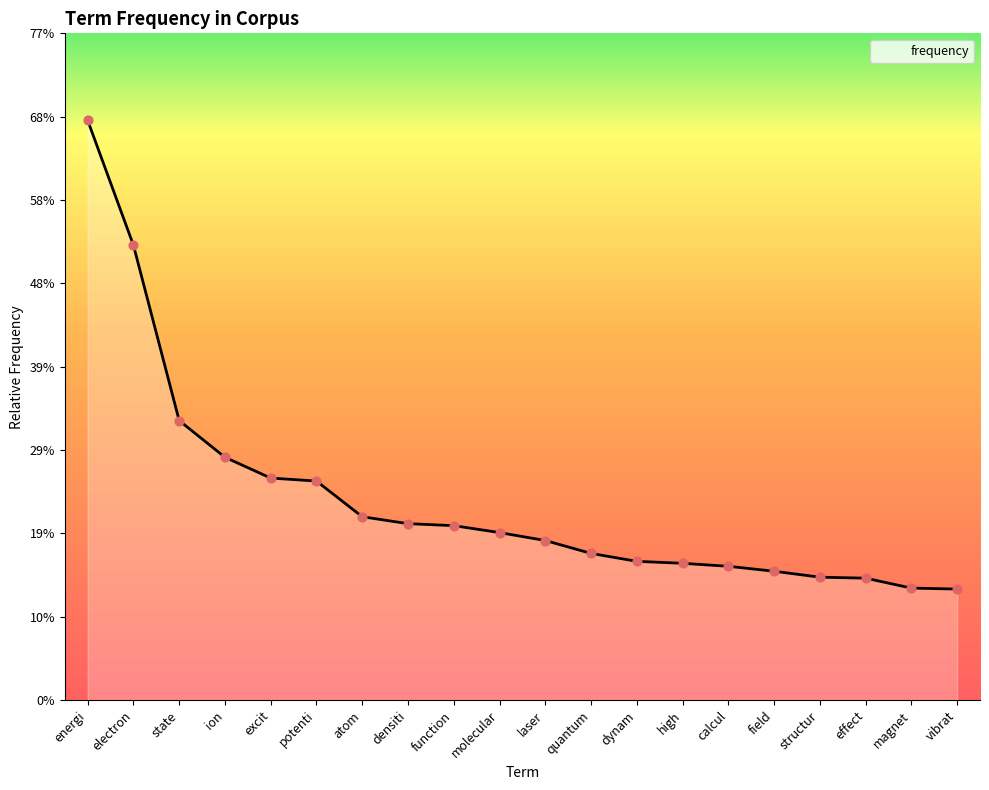

Between ion and electron, which is larger?

electron